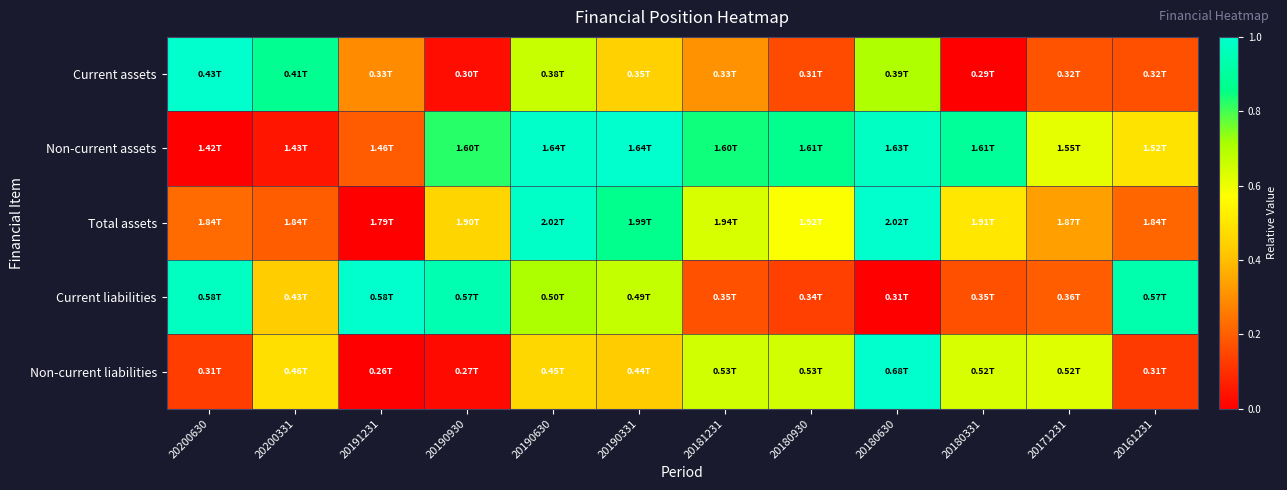

Which has a higher value, 20190630 or 20200331?

20200331